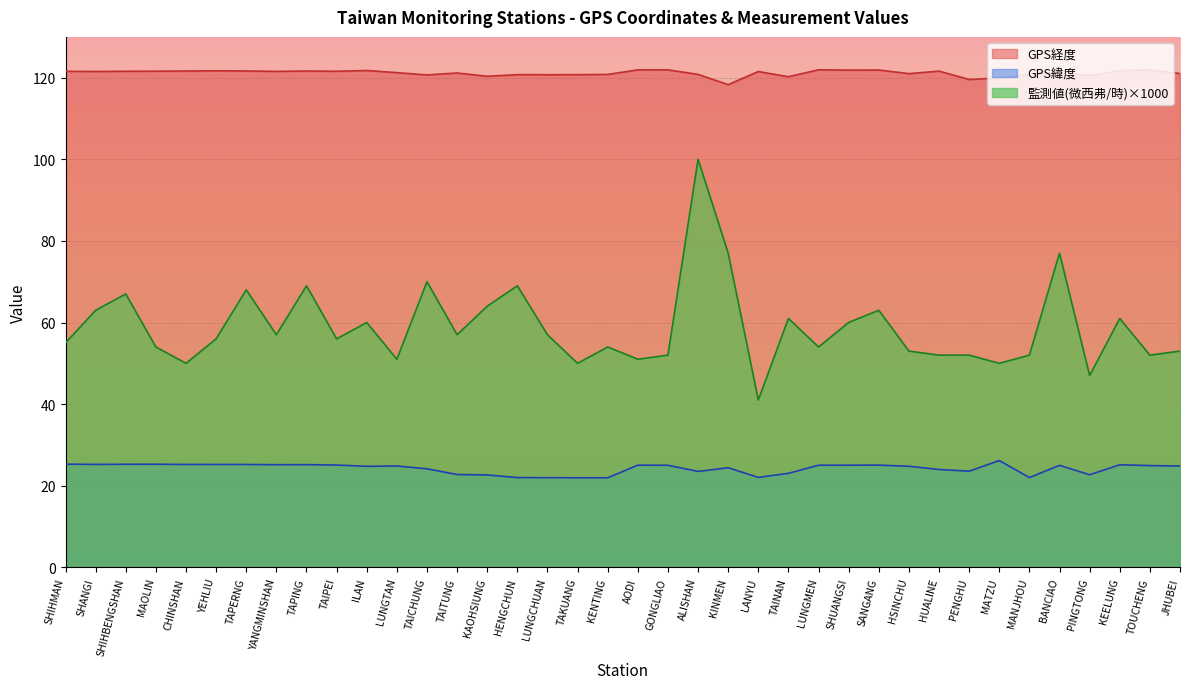

The value of 監測值(微西弗/時) at HENGCHUN is 69.0. True or false?

True